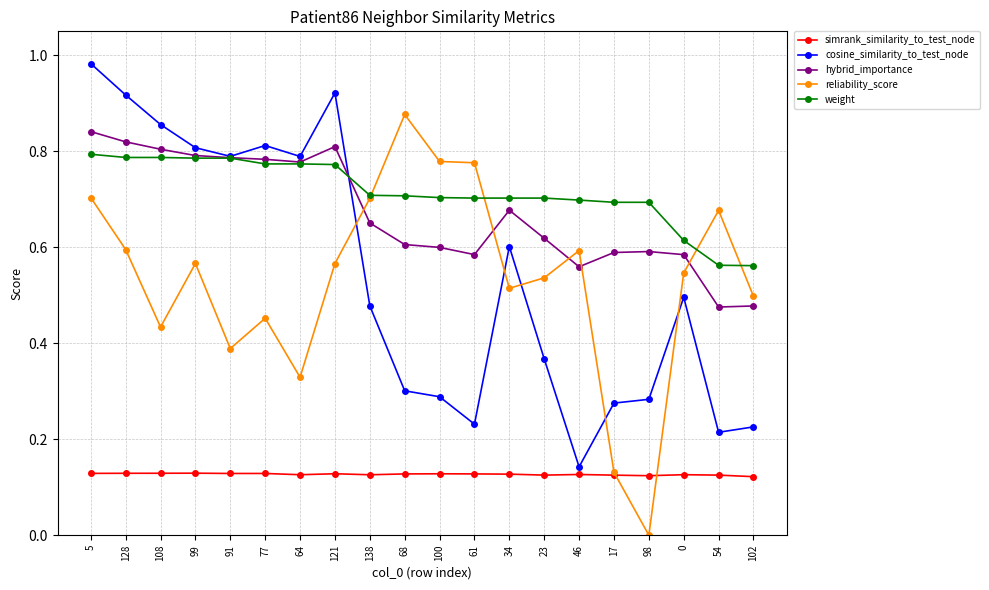

True or false: hybrid_importance has more than 2 interior local peaks.

True